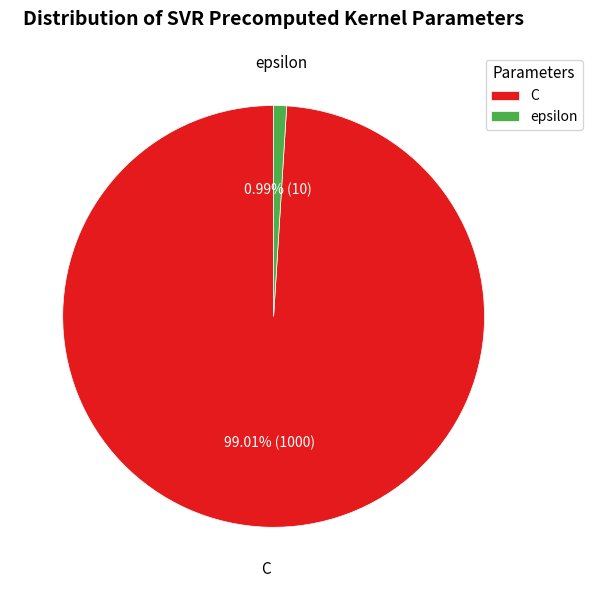

Which slice is the largest?

C